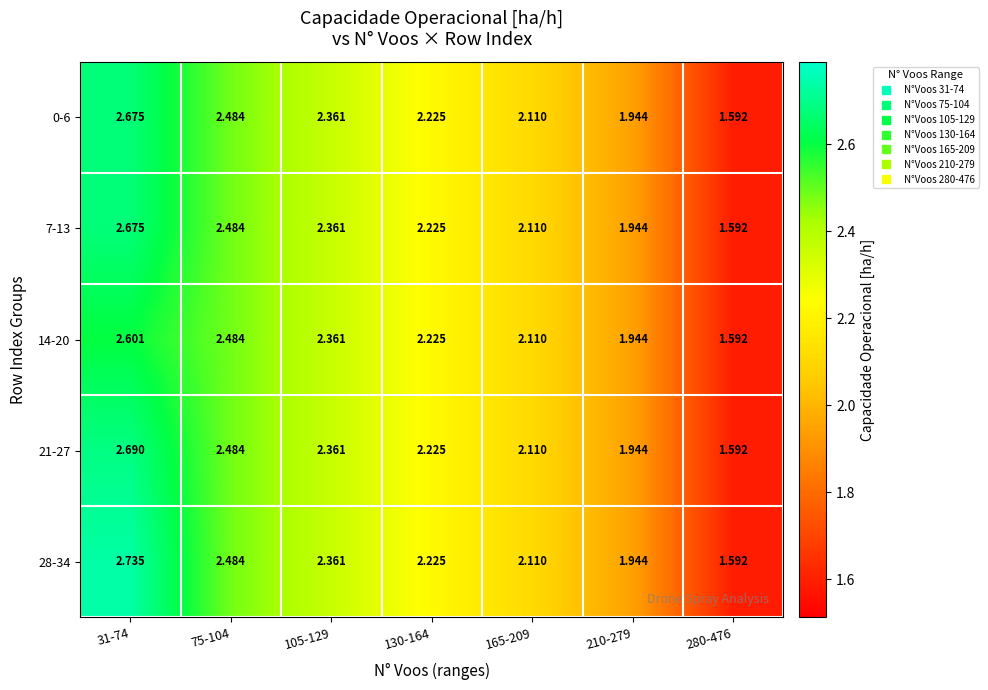

Is the value of 28-34 at 105-129 greater than the value of 14-20 at 210-279?

Yes